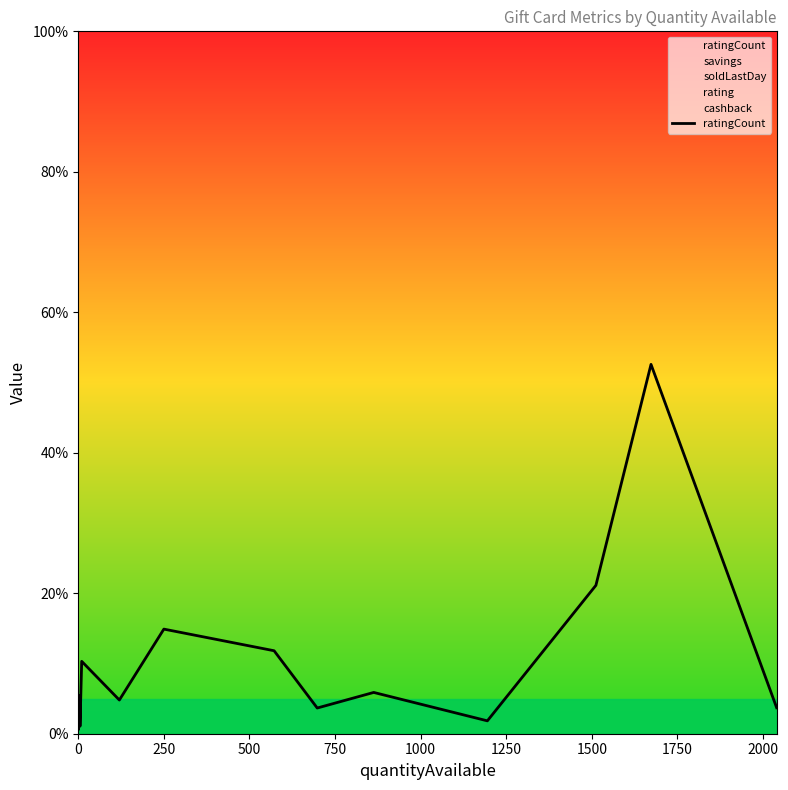

What is the change in value from 1000 to 2250?

+0.4